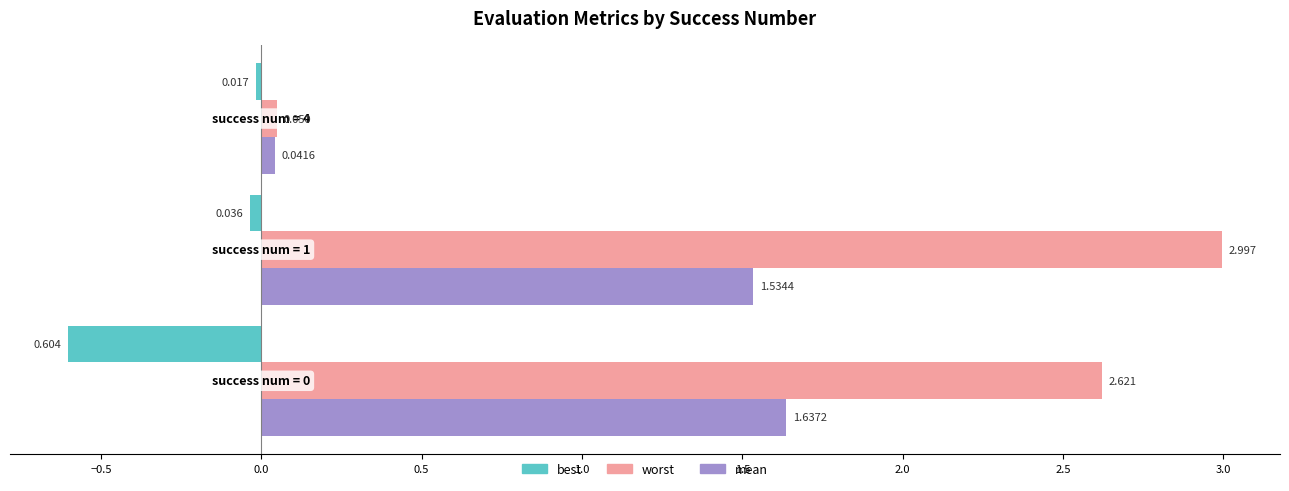

Rank the series by their average value, from lowest to highest.

best, mean, worst